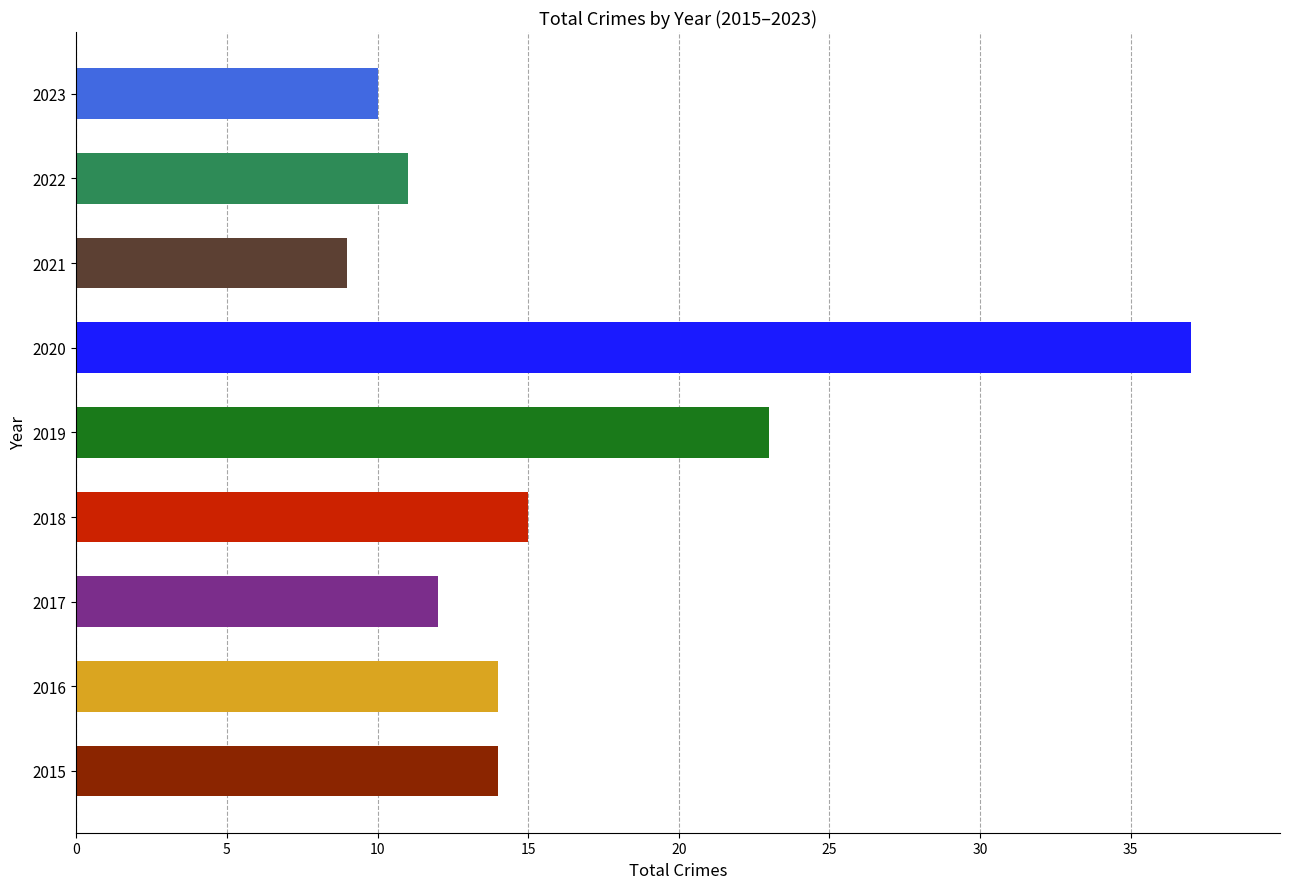

What is the difference between the maximum and second lowest values?

27